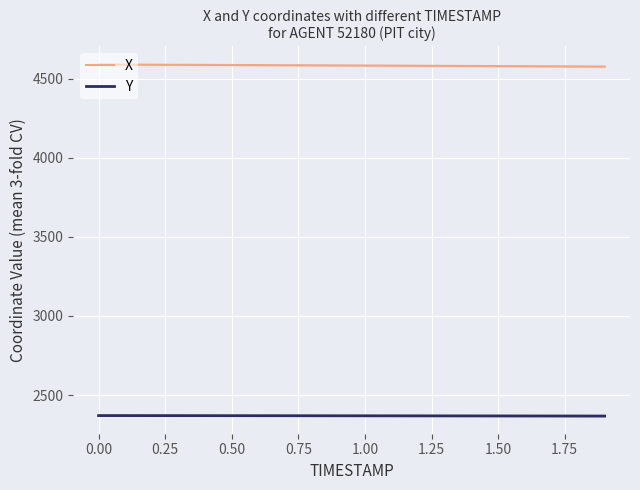

What is the minimum value for X?

4577.0